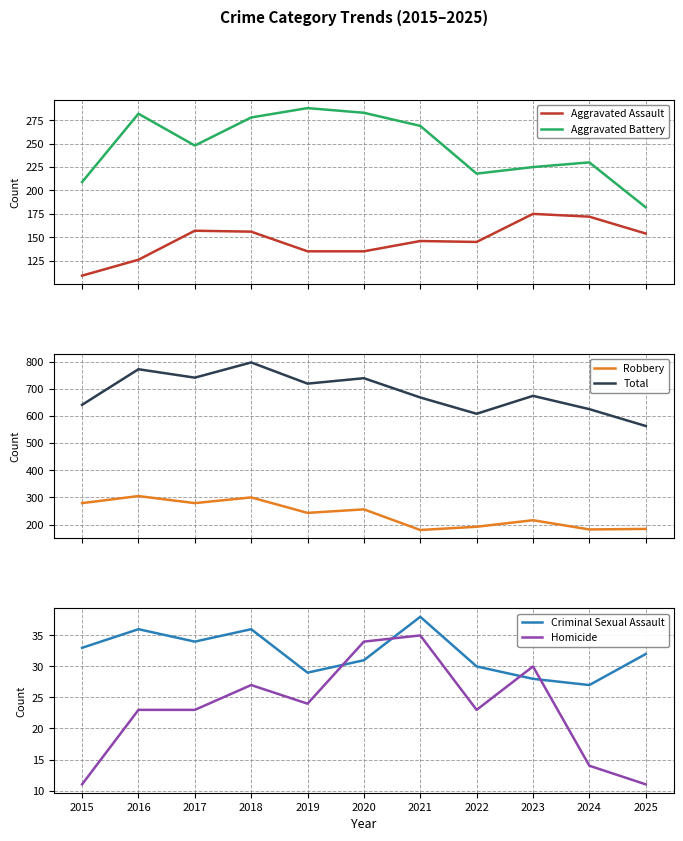

List the series in order of their peak value, highest first.

Total, Robbery, Aggravated Battery, Aggravated Assault, Criminal Sexual Assault, Homicide